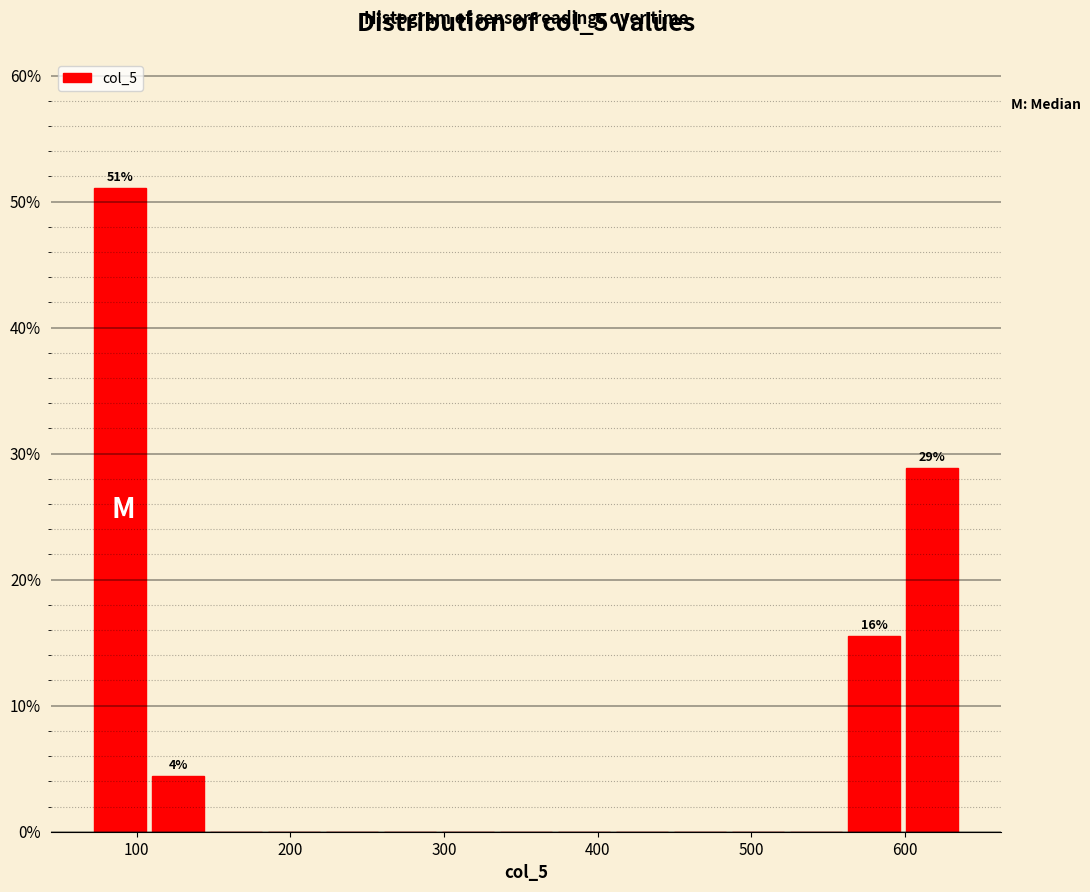

Around what value on the x-axis is the tallest bar? Give the approximate position of its centre, as read against the axis.

90